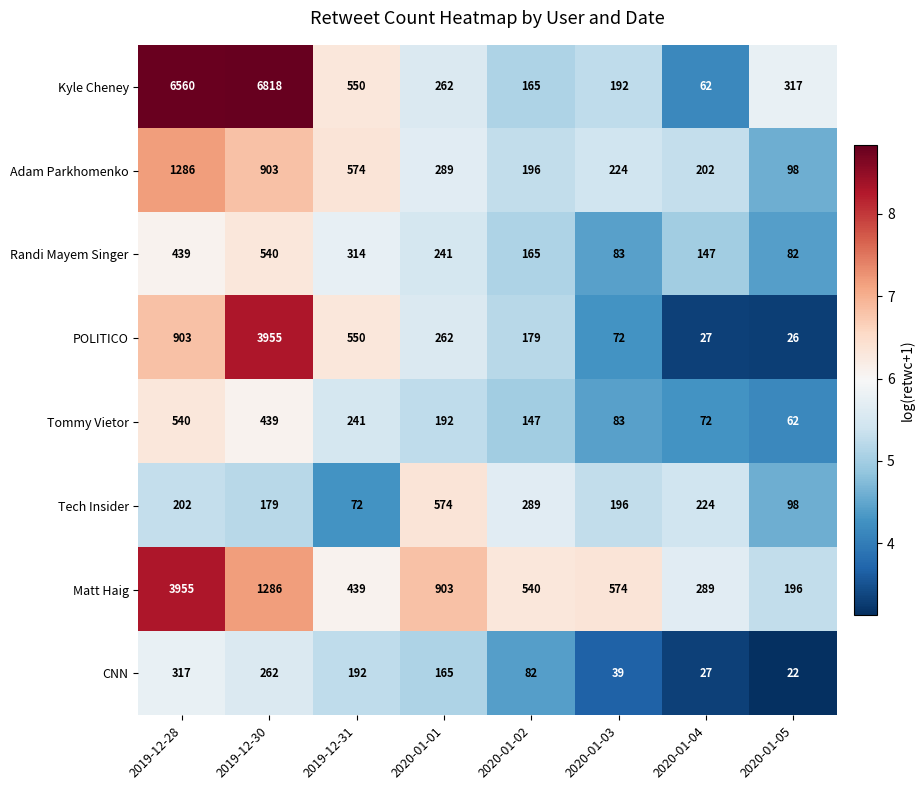

What is the total value across all series at 2020-01-01?

2888